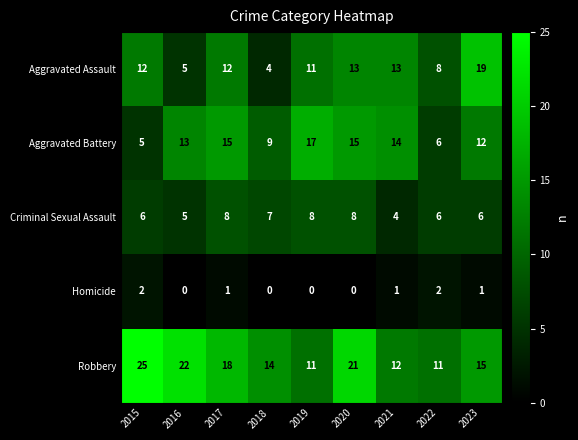

How many data points in Criminal Sexual Assault are less than 6?

2